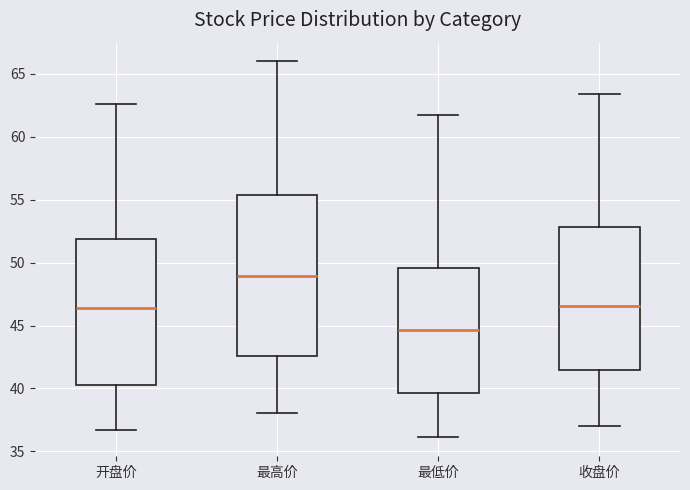

Reading left to right, transcribe this box plot: for each box, give where its median line is, the range the box spans, and where its two whiskers end, as read against the y-axis. The values are not printed on the chart, so give them approximately, as read against the axis.

开盘价: median 46.5, box 40.0 to 52.0, whiskers 36.5 to 62.5
最高价: median 49.0, box 42.5 to 55.5, whiskers 38.0 to 66.0
最低价: median 44.5, box 39.5 to 49.5, whiskers 36.0 to 62.0
收盘价: median 46.5, box 41.5 to 53.0, whiskers 37.0 to 63.5